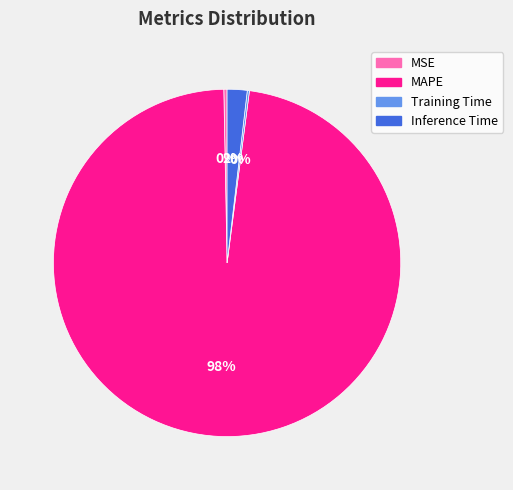

To the nearest percent, what is the difference between the Inference Time and MAPE slice percentages?

96%